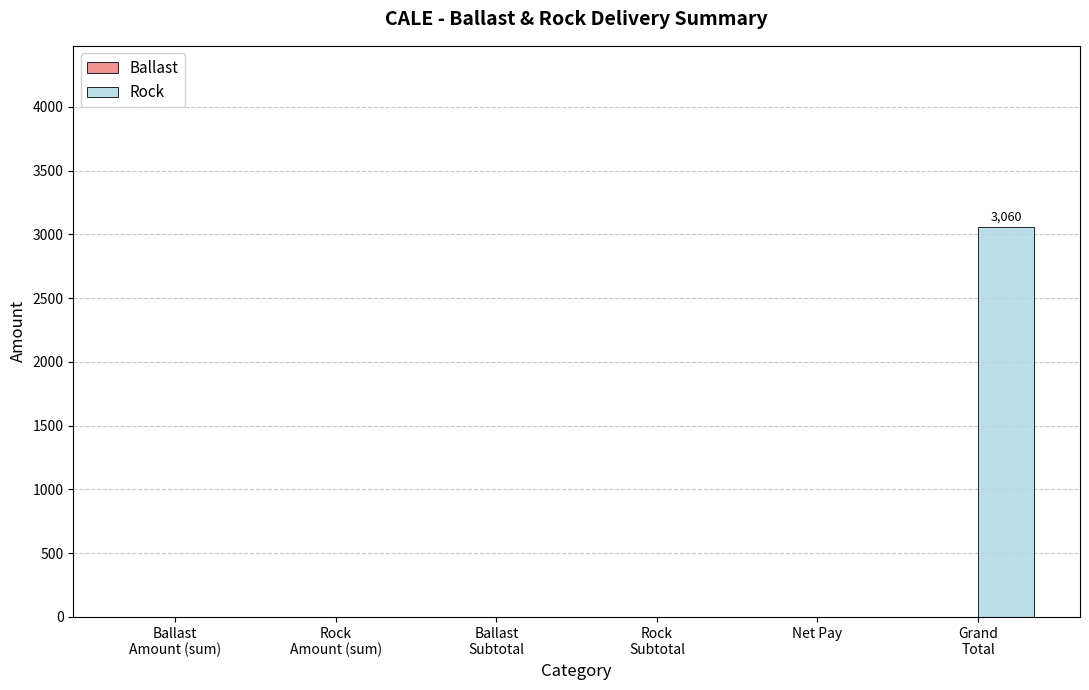

What is the maximum value shown in the chart?

3060